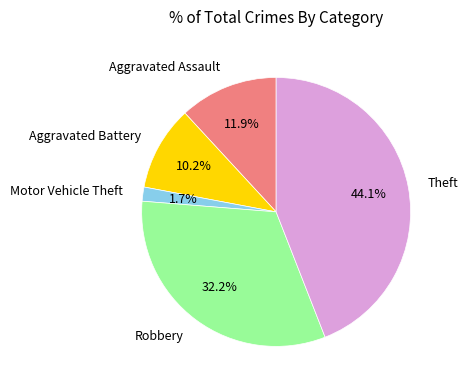

How many slices are in this pie chart?

5